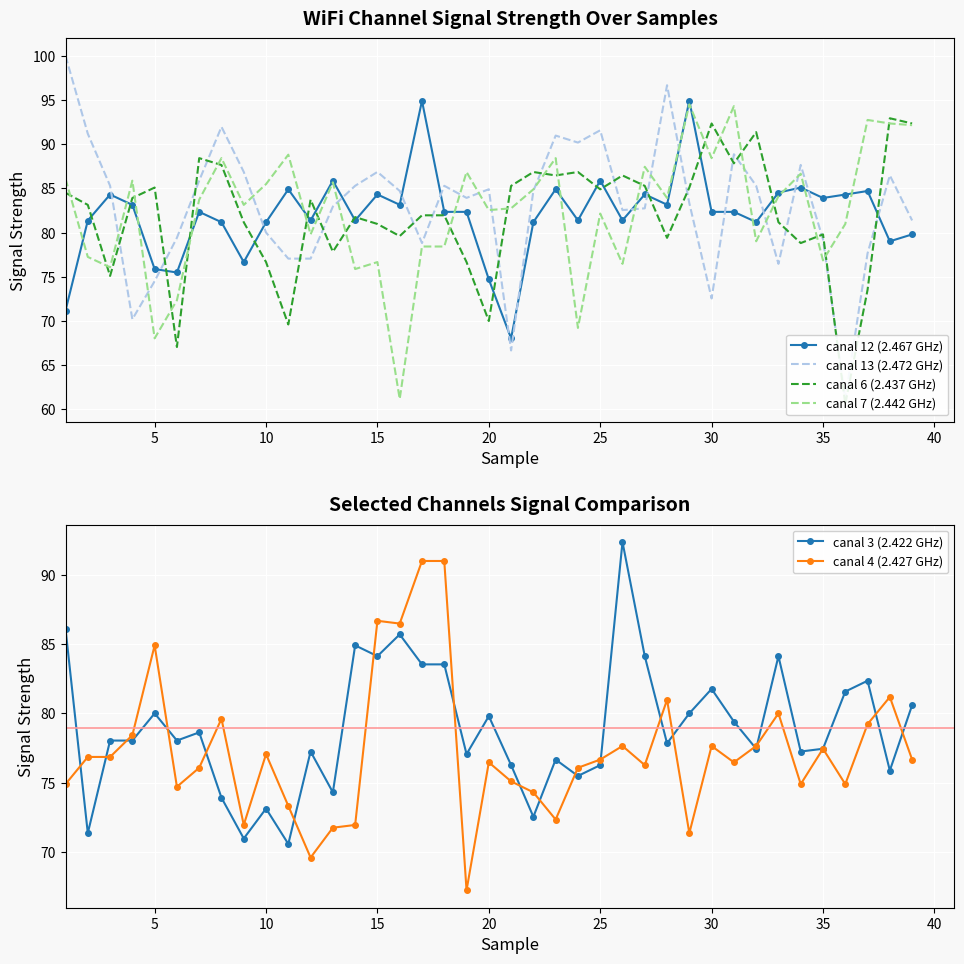

True or false: canal 3 (2.422 GHz) has more than 2 interior local peaks.

True